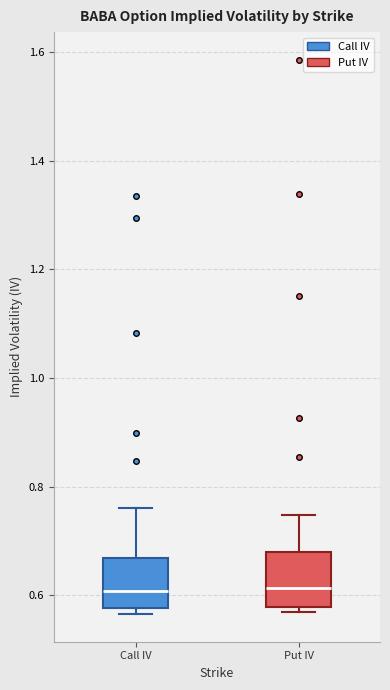

Reading left to right, transcribe this box plot: for each box, give where its median line is, the range the box spans, and where its two whiskers end, as read against the y-axis. The values are not printed on the chart, so give them approximately, as read against the axis.

Call IV: median 0.60, box 0.58 to 0.66, whiskers 0.56 to 0.76
Put IV: median 0.62, box 0.58 to 0.68, whiskers 0.56 to 0.74